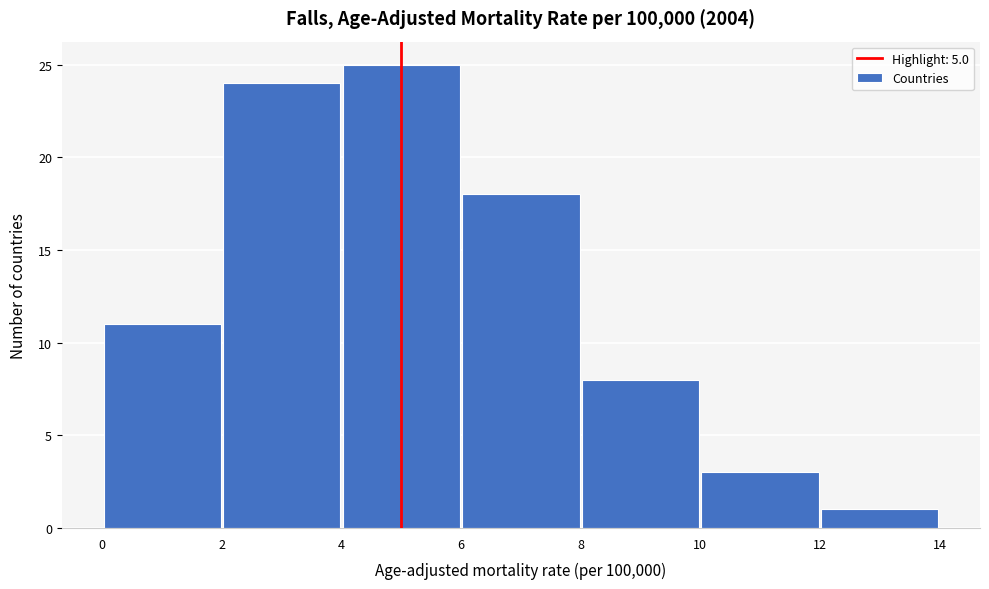

Reading left to right, transcribe this chart: for each bar, give the range it covers on the x-axis and its height. The values are not printed on the chart, so give them approximately, as read against the axis.

0 to 2: 11
2 to 4: 24
4 to 6: 25
6 to 8: 18
8 to 10: 8
10 to 12: 3
12 to 14: 1